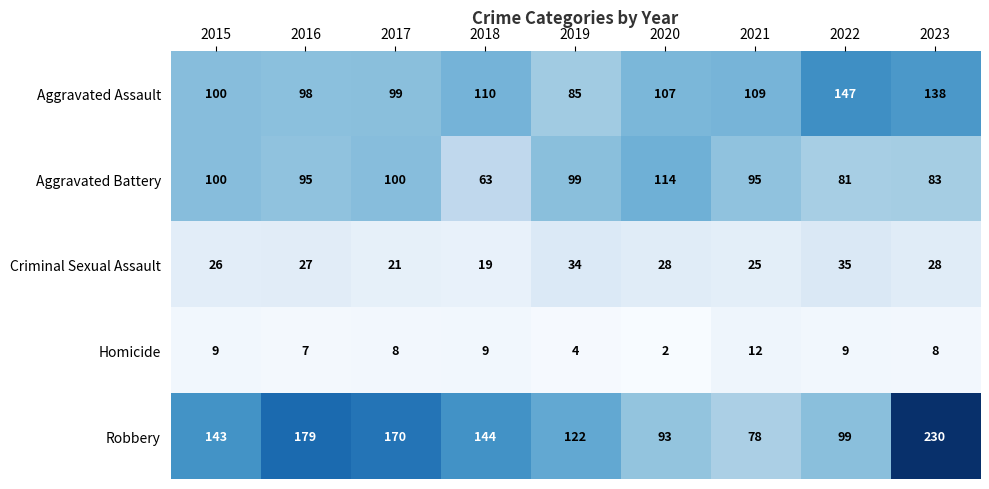

What is the minimum value shown in the chart?

2